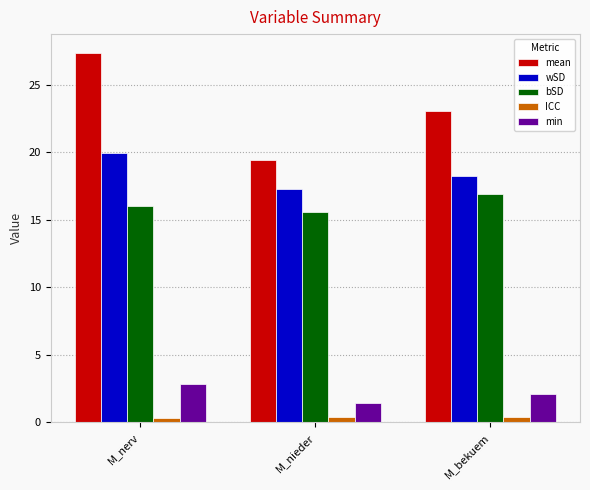

What are all the series names shown in the legend?

mean, wSD, bSD, ICC, min